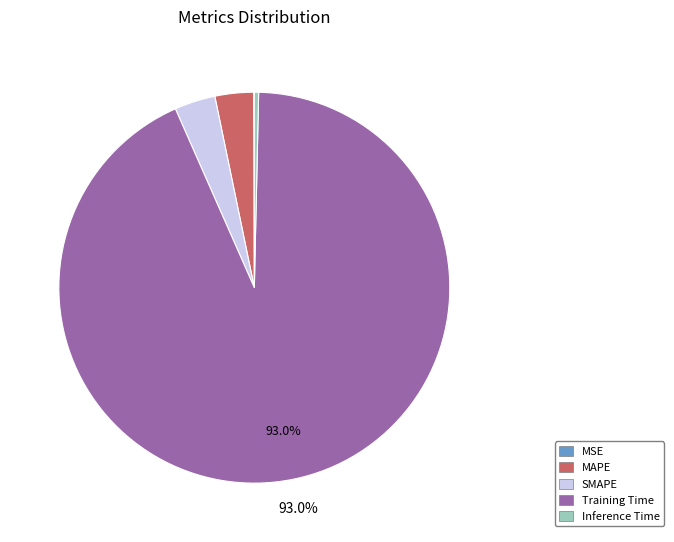

What is the largest slice in the pie chart?

Training Time